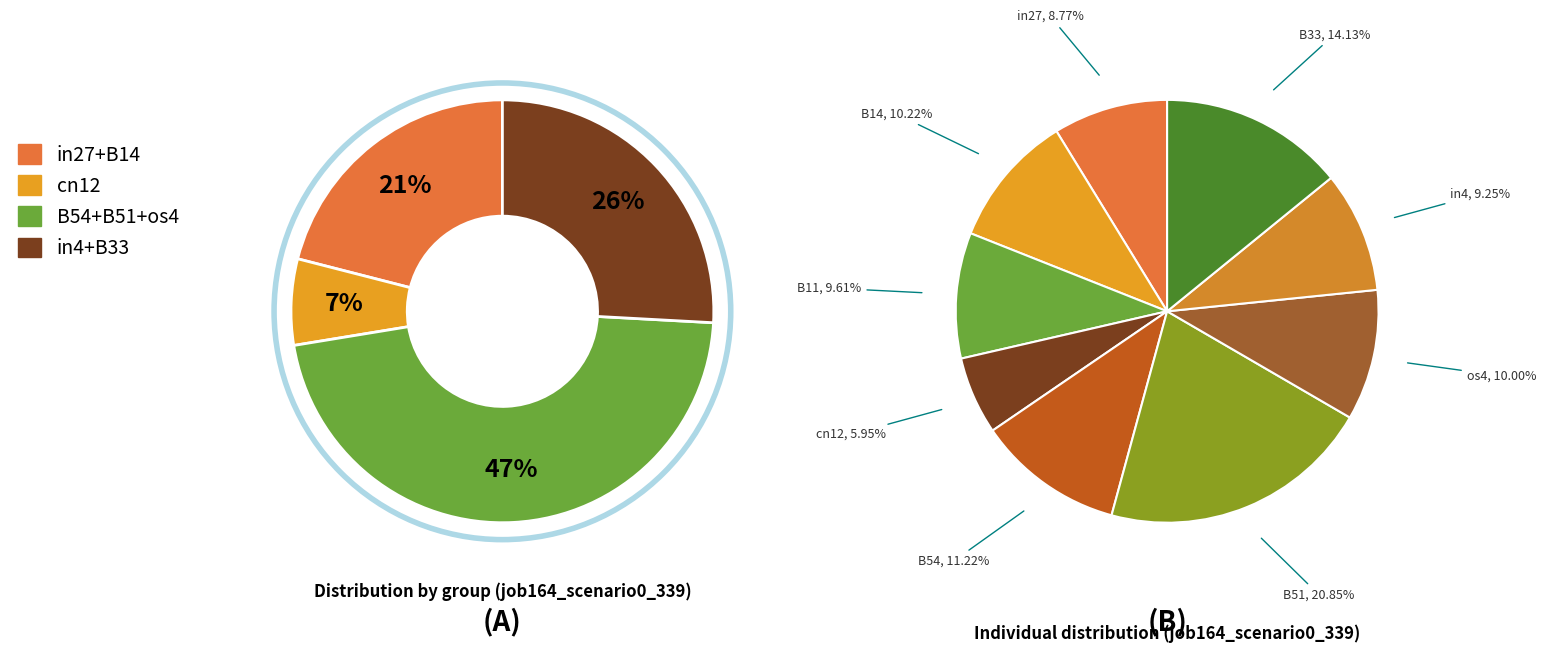

Count the number of slices in the pie.

9